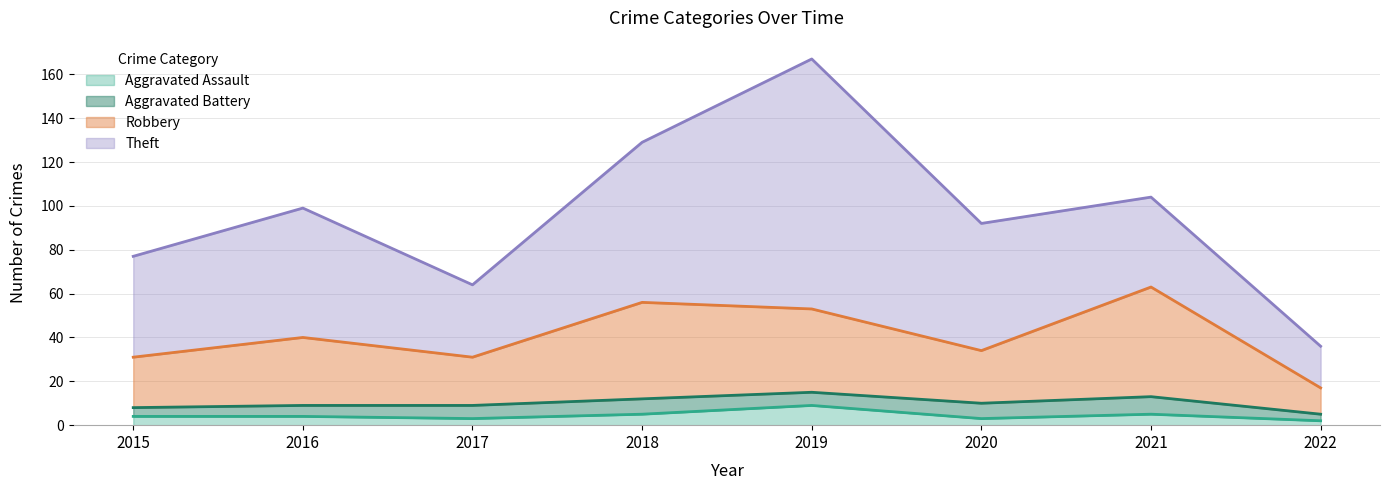

What is the highest value of the Aggravated Assault series?

9